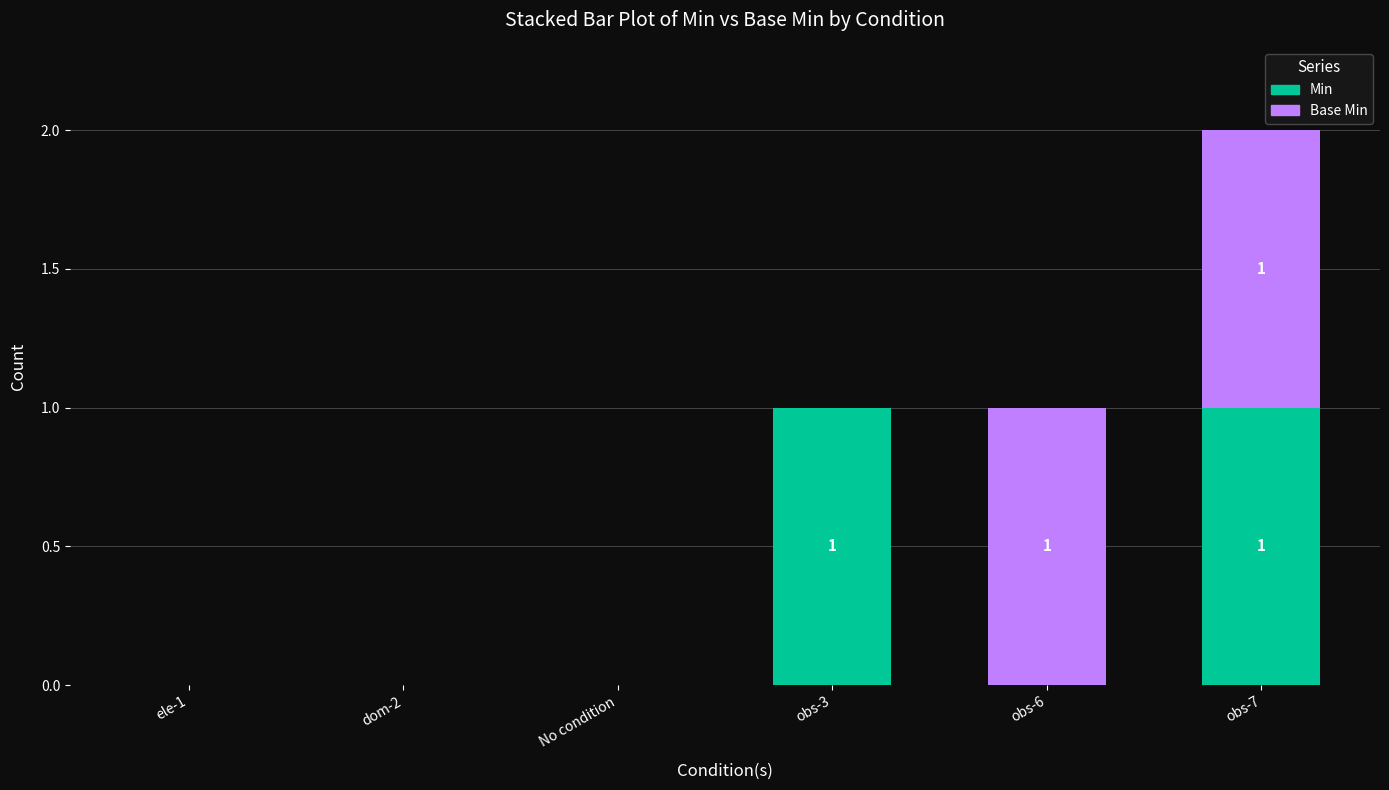

At which category is the sum across all series the highest?

obs-7